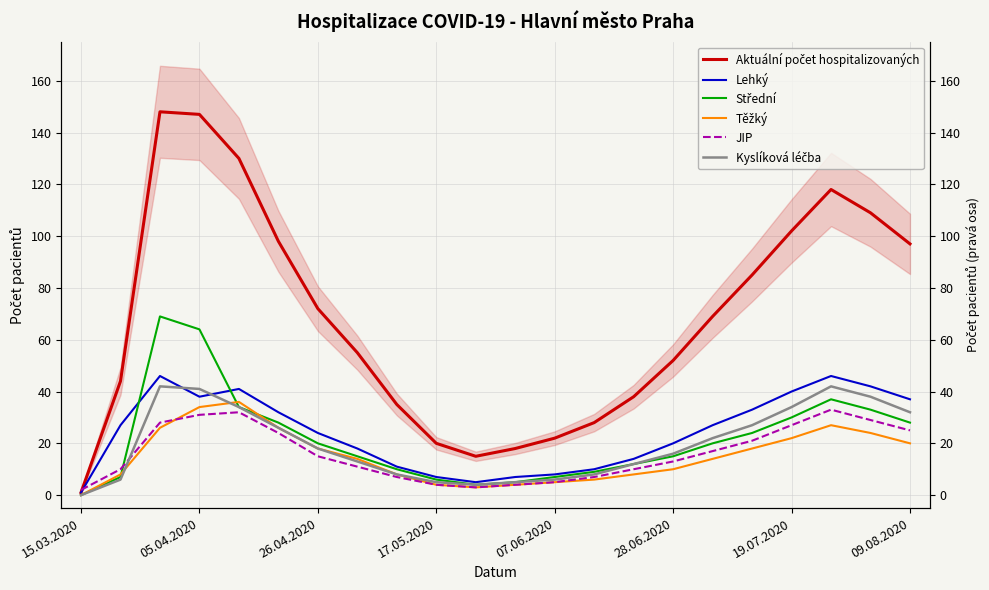

What is the value of the Těžký point at the 19th from the left?

22